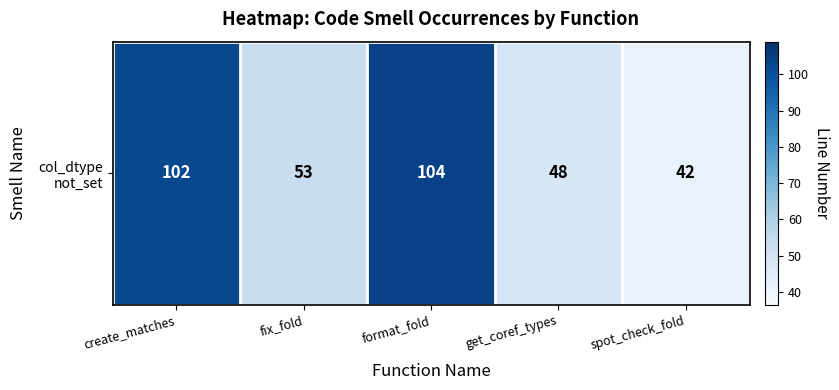

Read the value at spot_check_fold.

41.5